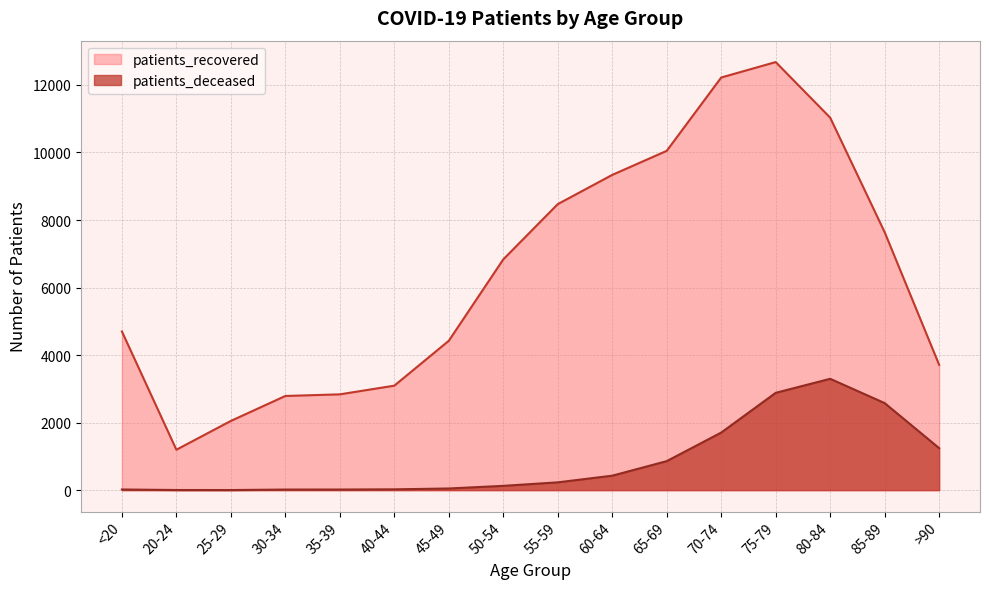

True or false: patients_deceased and patients_recovered cross at least once.

False